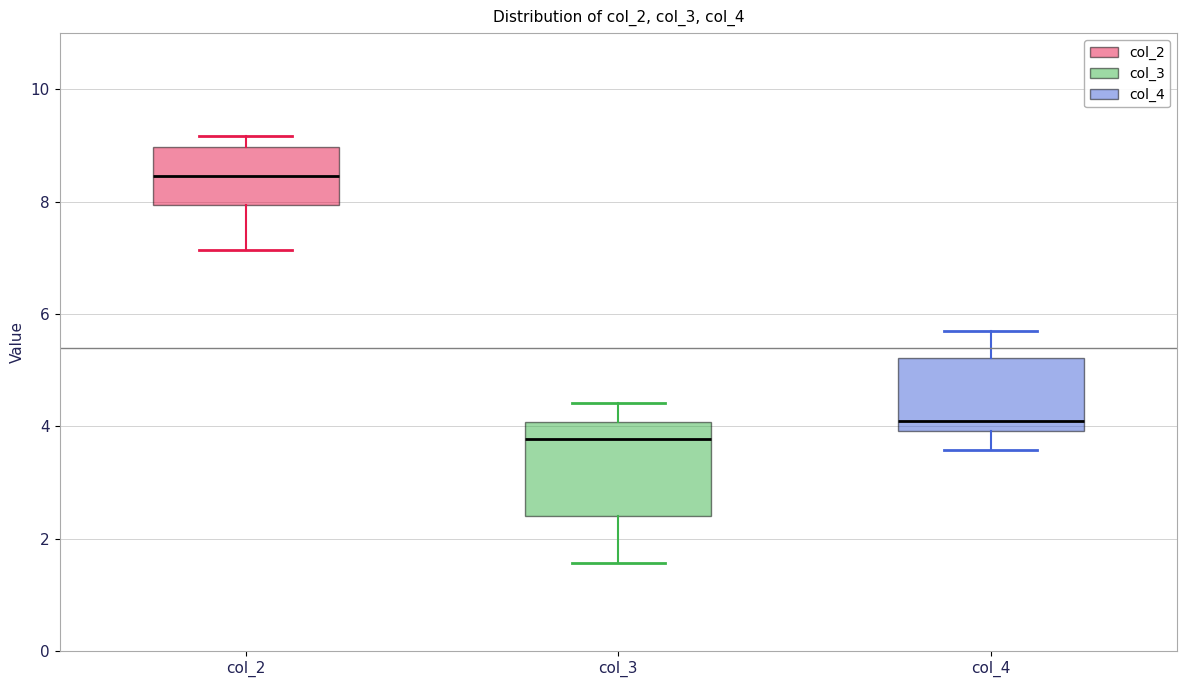

Where does the lower whisker of the box for col_2 end on the y-axis? The values are not printed on the chart, so give them approximately, as read against the axis.

7.2